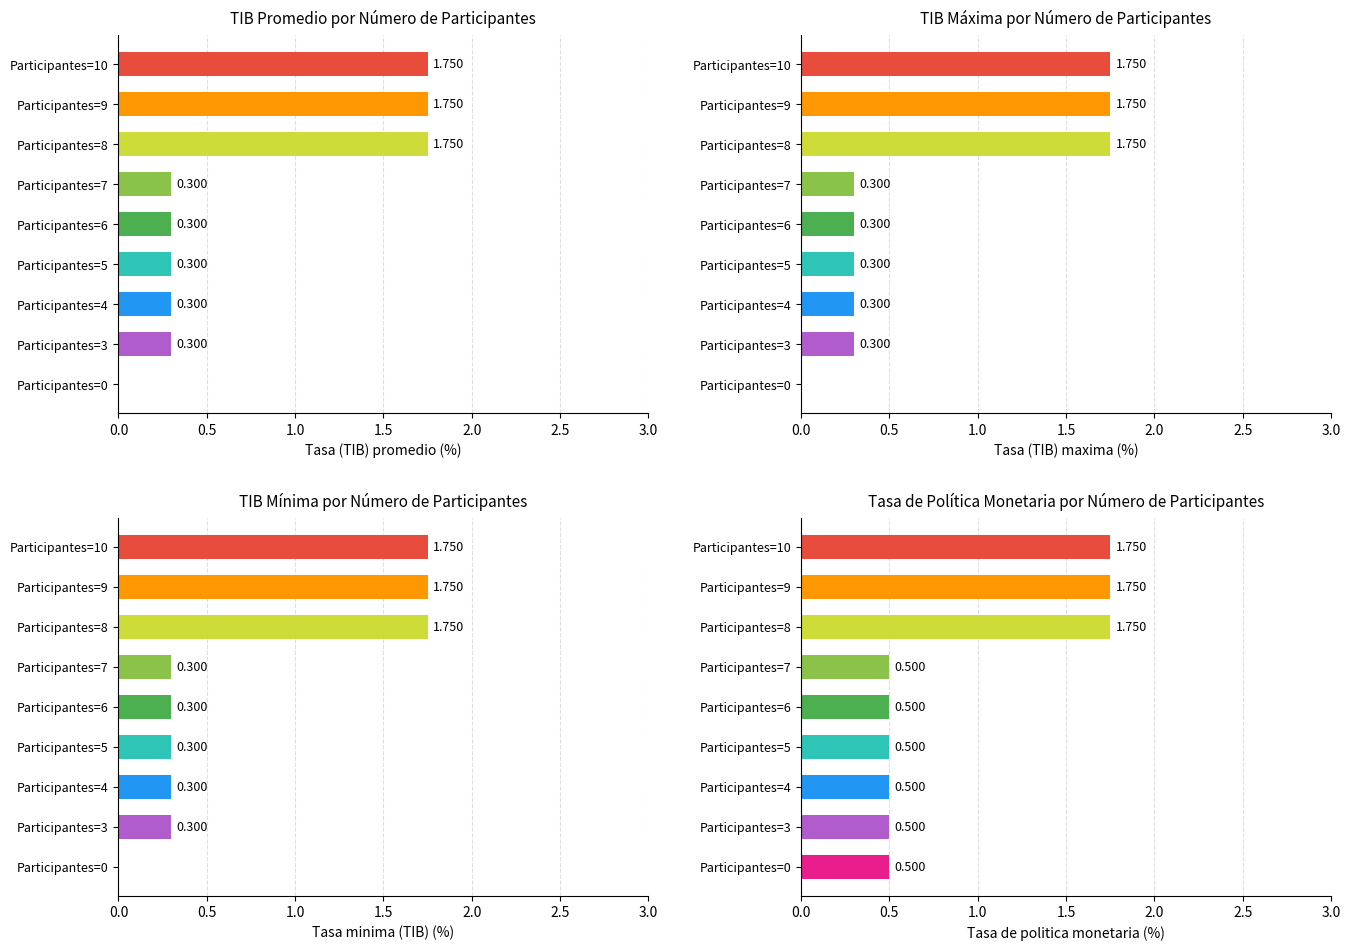

What are all the series names shown in the legend?

Tasa (TIB) promedio (porcentaje), Tasa (TIB) maxima (porcentaje), Tasa minima (TIB) (porcentaje), Tasa de politica monetaria (porcentaje)